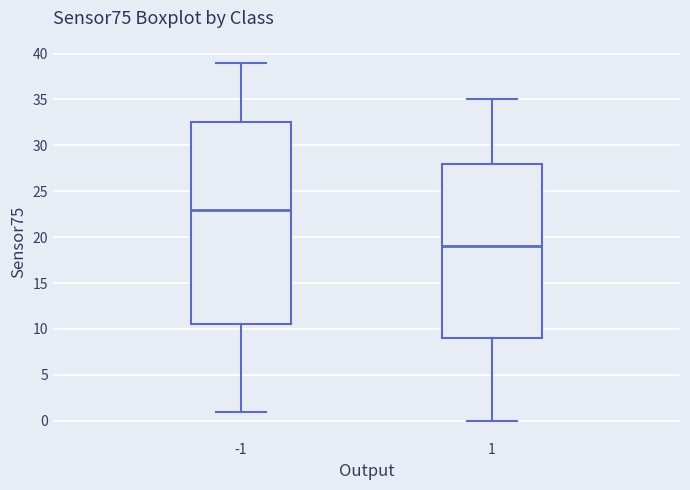

Where is the upper edge of the box at x = 1 on the y-axis? The values are not printed on the chart, so give them approximately, as read against the axis.

28.0